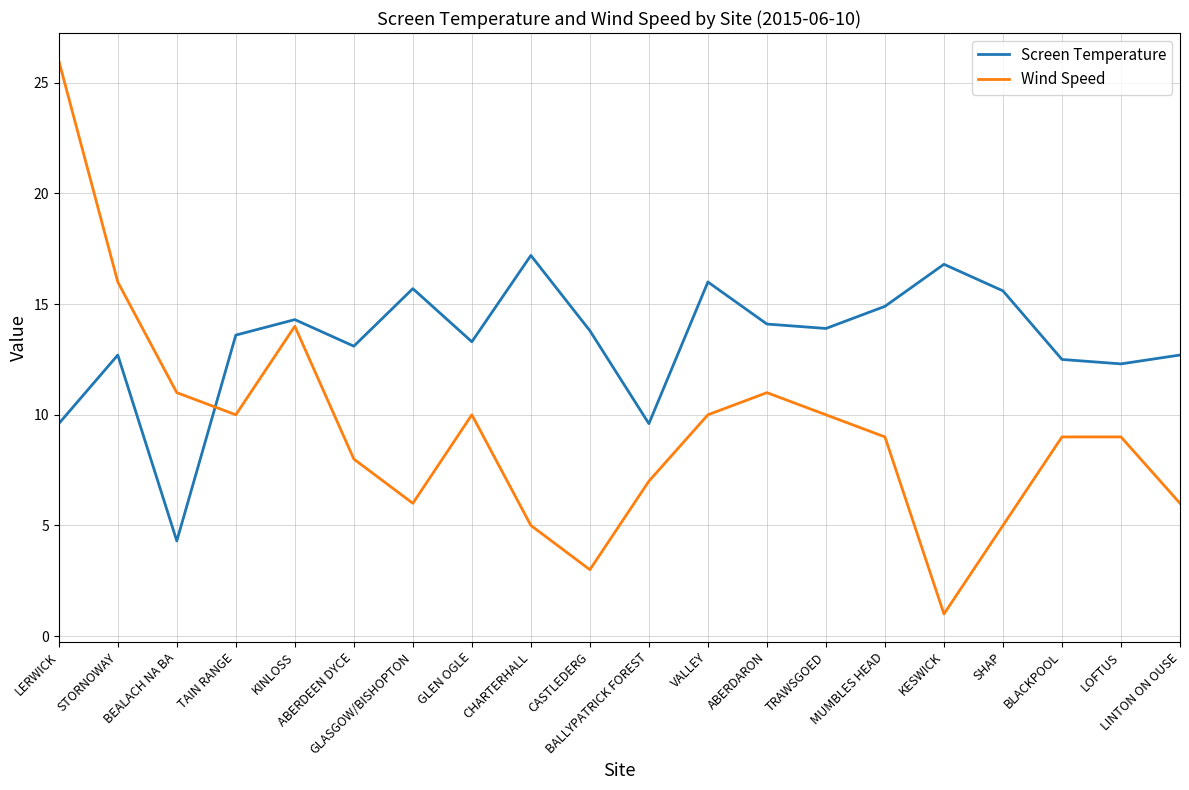

Between ABERDEEN DYCE and GLASGOW/BISHOPTON, which series saw the biggest shift?

Screen Temperature